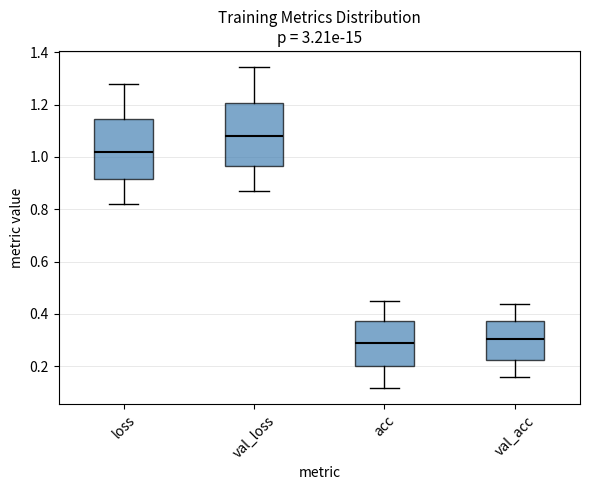

Which box's median line is the highest?

val_loss